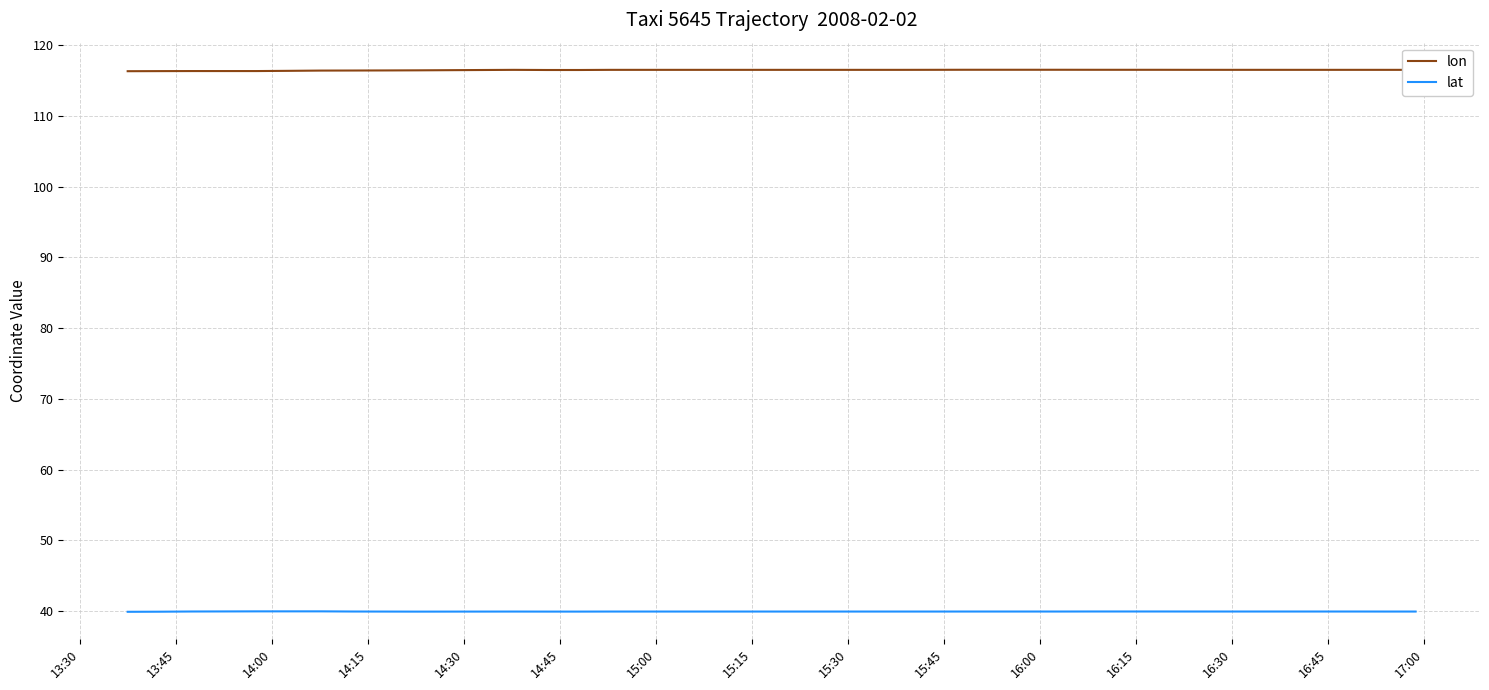

True or false: lat and lon intersect in this chart.

False